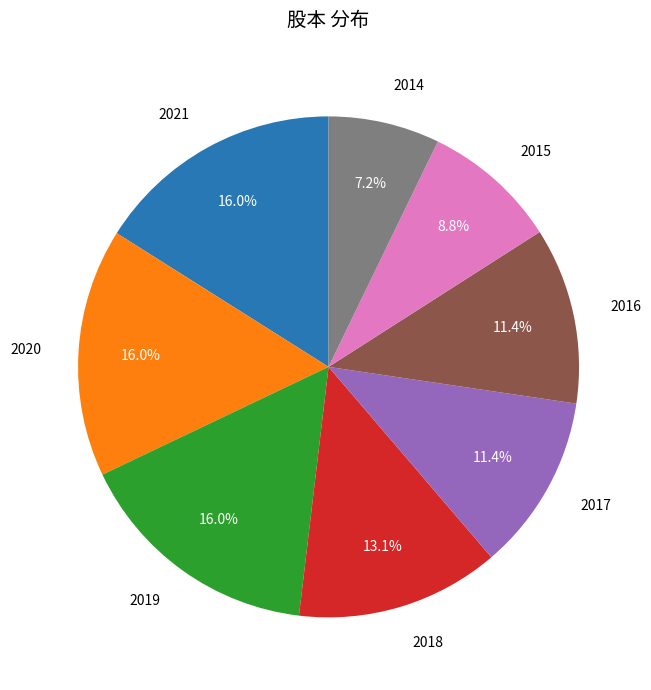

Does any single category account for the majority?

No